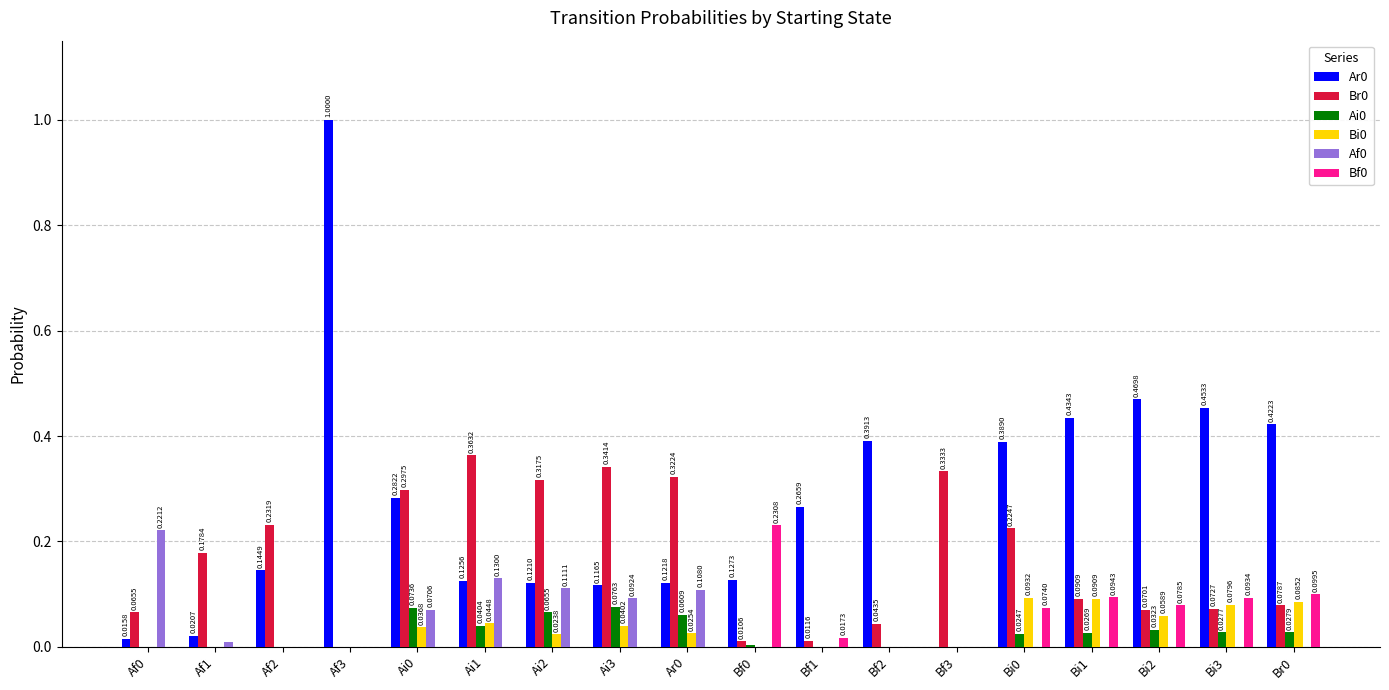

What is the total value across all series at Br0?

0.7